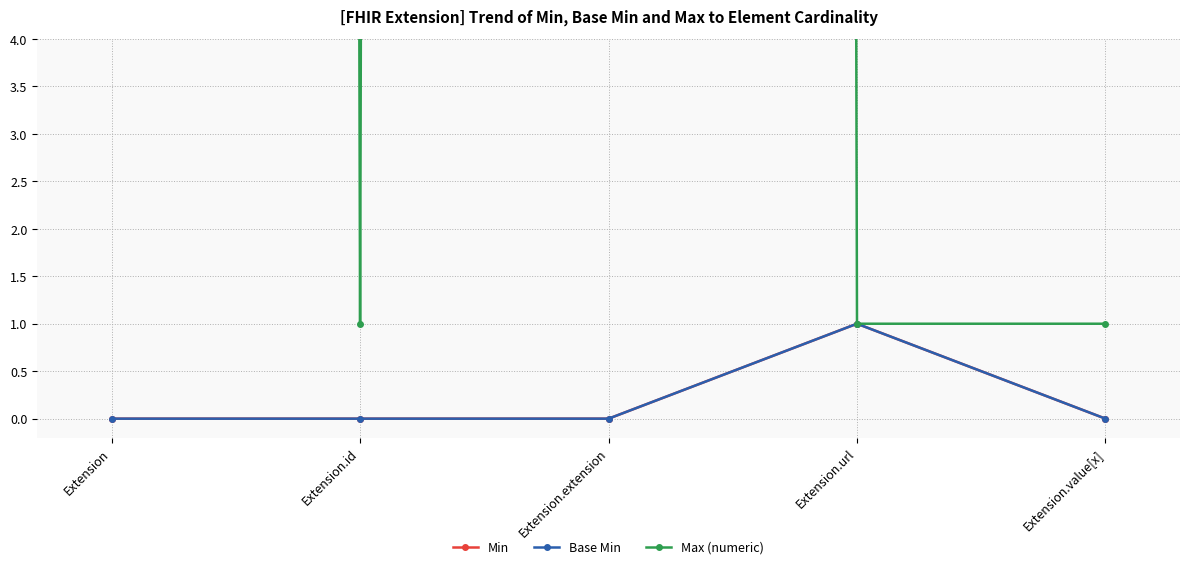

Which series has the largest total across all categories?

Max (numeric)